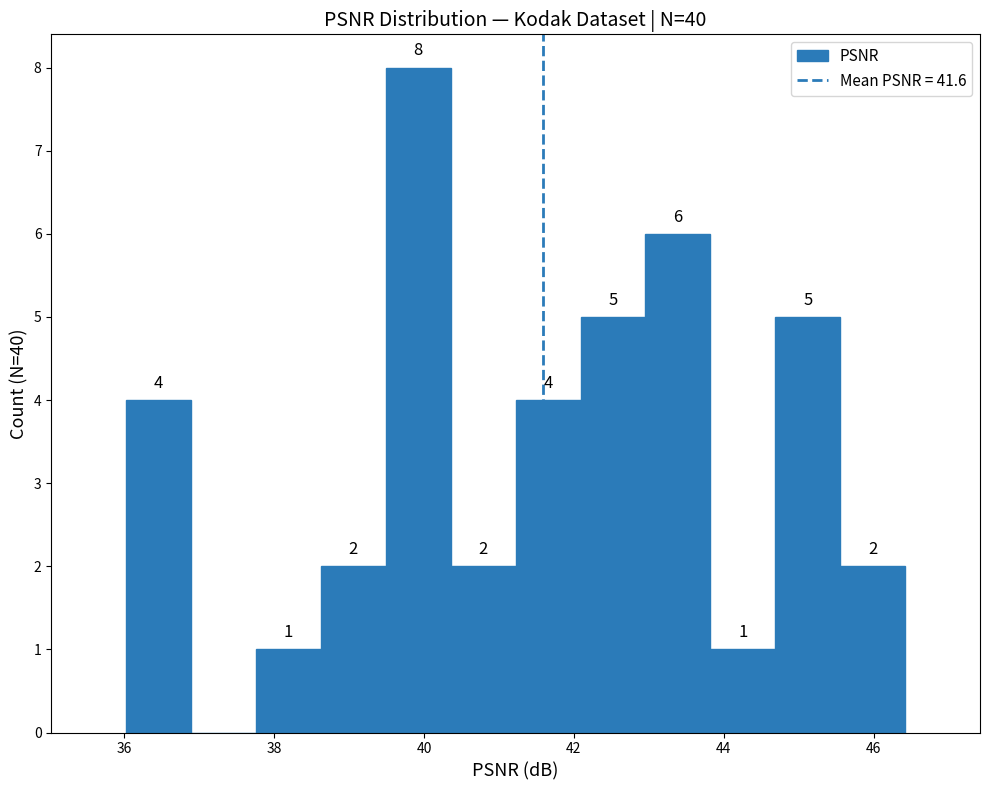

Which range on the x-axis has the tallest bar?

39.4 to 40.4